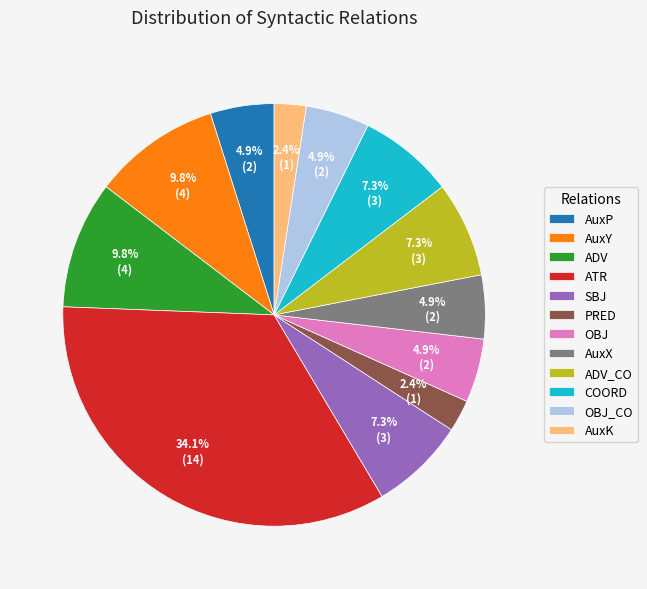

What portion of the pie excludes AuxY?

90.2%